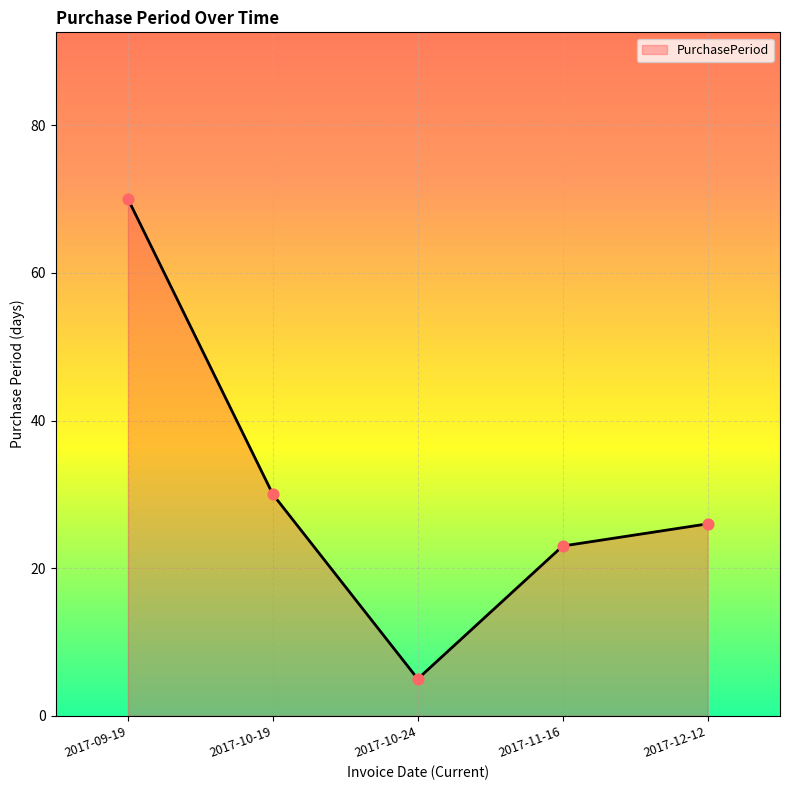

What is the change in value from 2017-10-24 to 2017-11-16?

+18